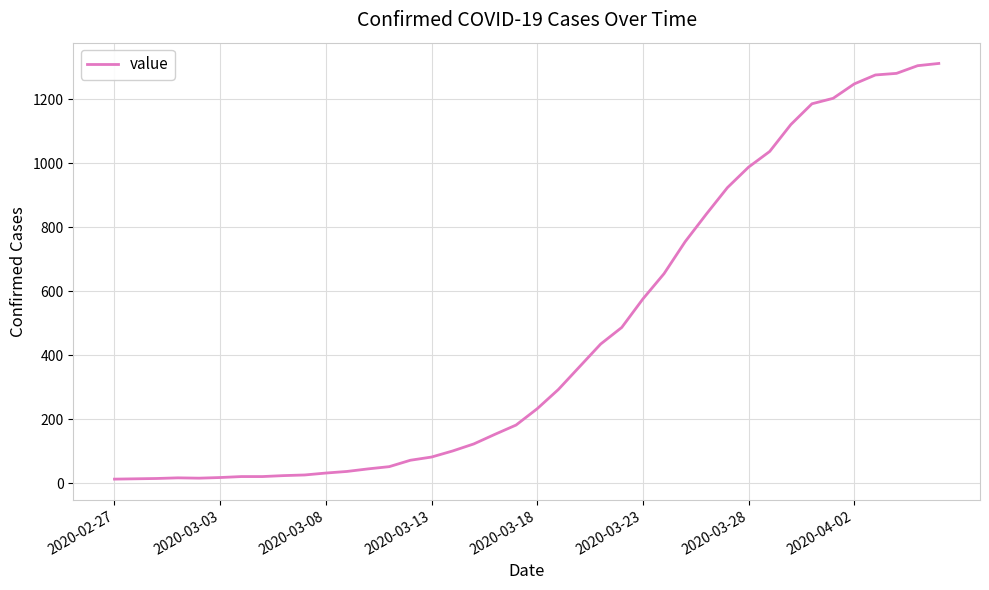

Does the chart have visible grid lines?

Yes